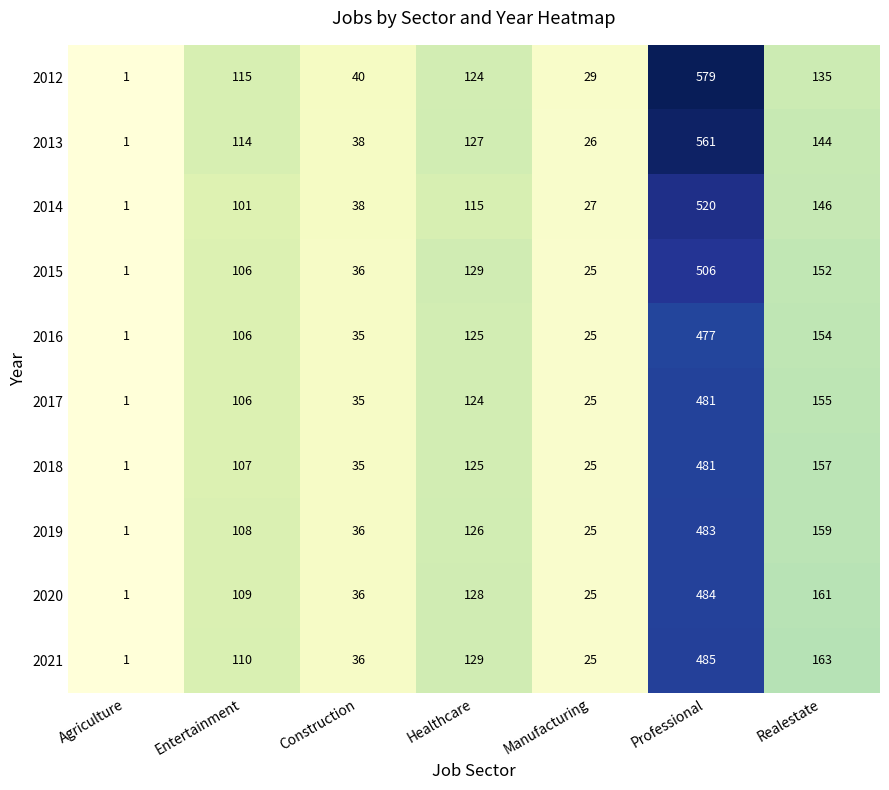

Which series has the widest spread of values?

2012